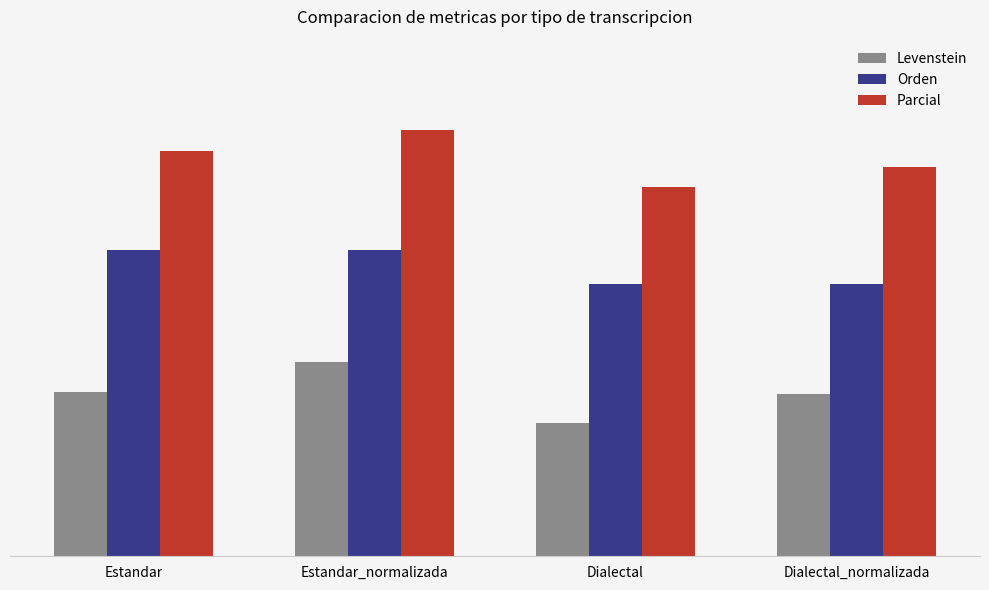

What are all the series names shown in the legend?

Levenstein, Orden, Parcial